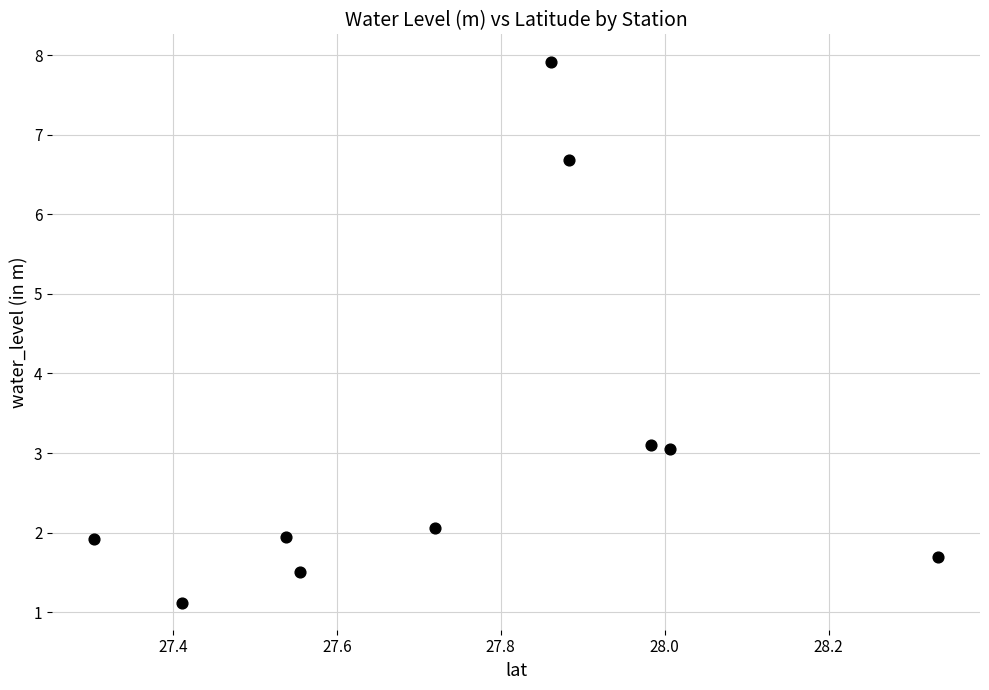

What is the range of Y values (max minus min)?

6.8